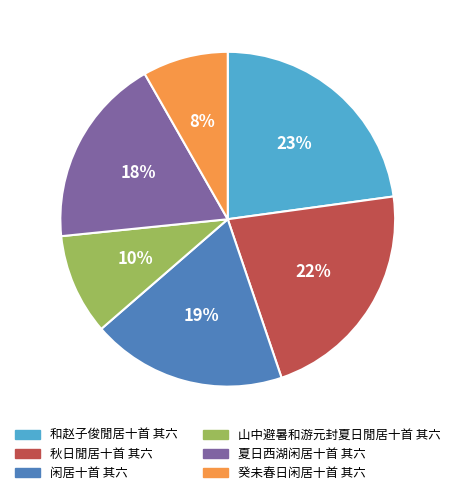

To the nearest percent, what is the combined percentage of 癸未春日闲居十首 其六 and 秋日閒居十首 其六?

30%